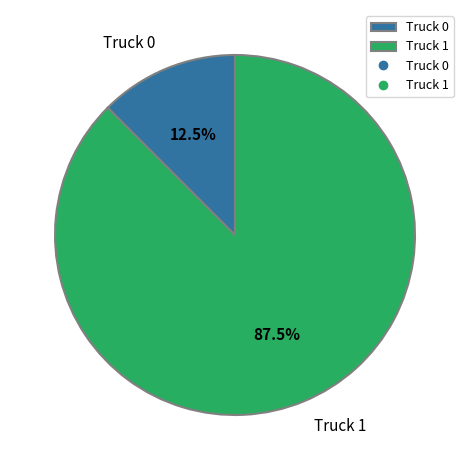

Which slice is the largest?

Truck 1